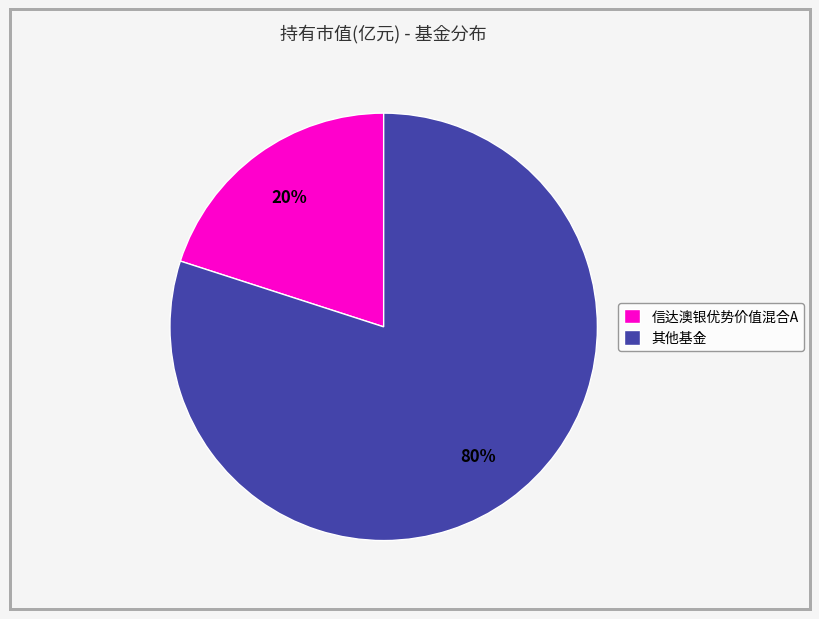

Count the number of slices in the pie.

2